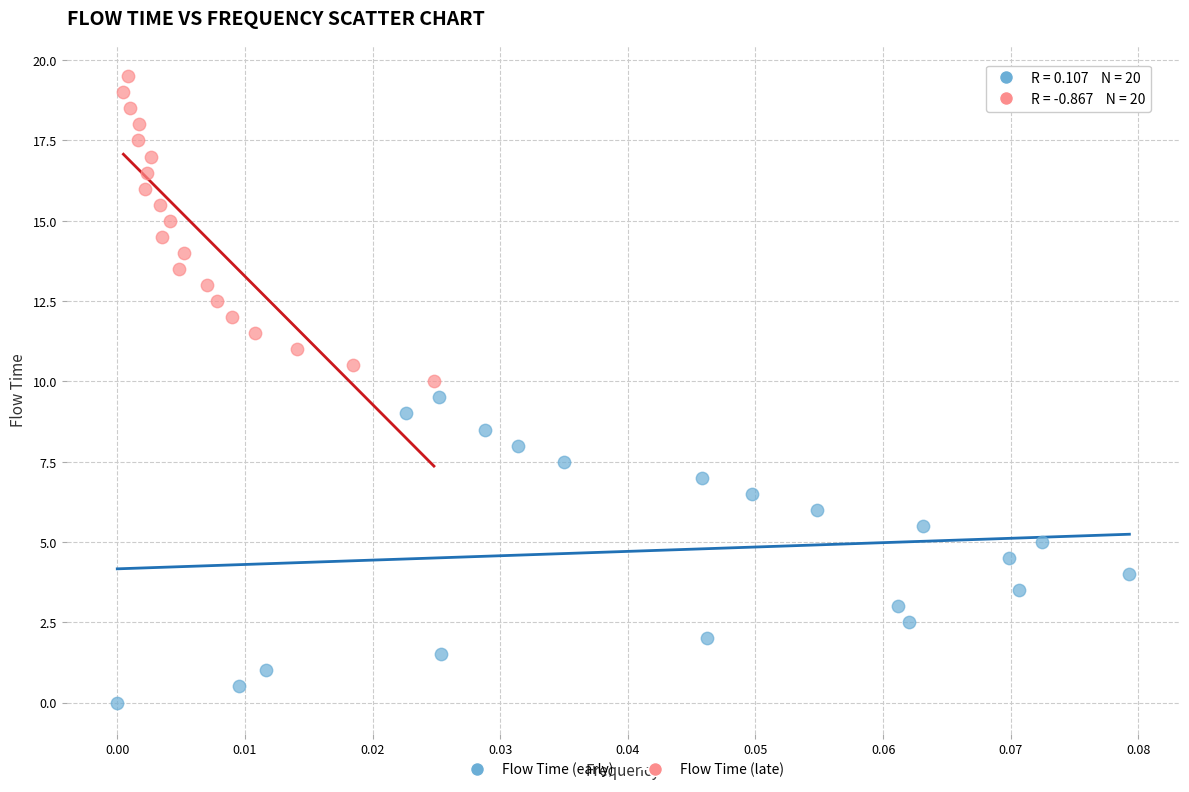

Which series contains the lowest Y value?

Flow Time (early)